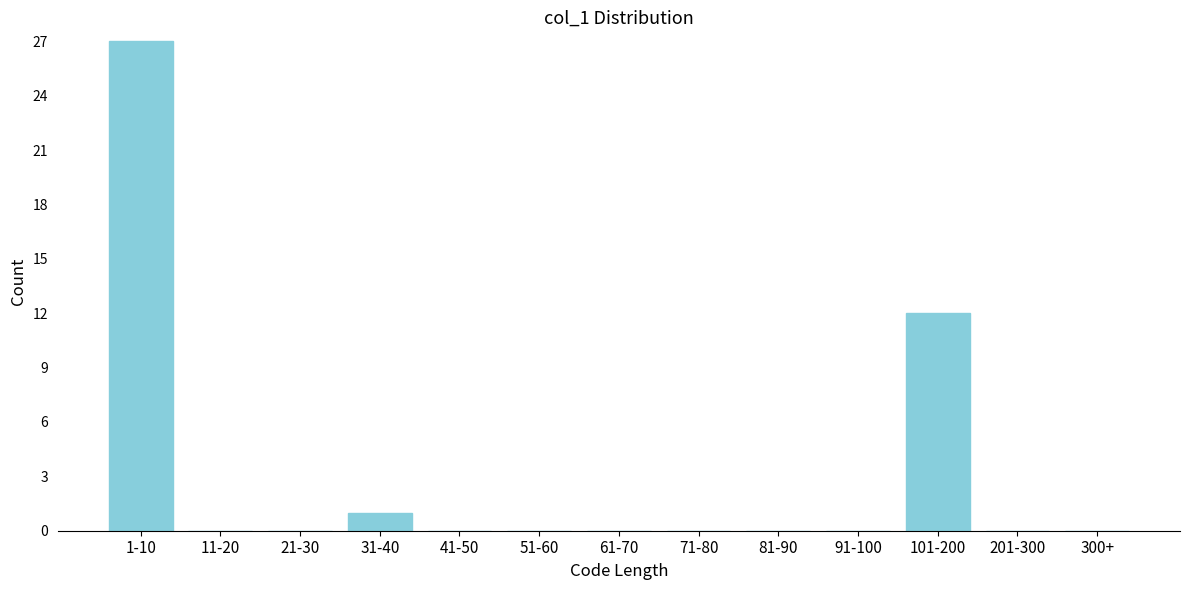

Reading left to right, extract all data points from this chart.

1-10=27	11-20=0	21-30=0	31-40=1	41-50=0	51-60=0	61-70=0	71-80=0	81-90=0	91-100=0	101-200=12	201-300=0	300+=0